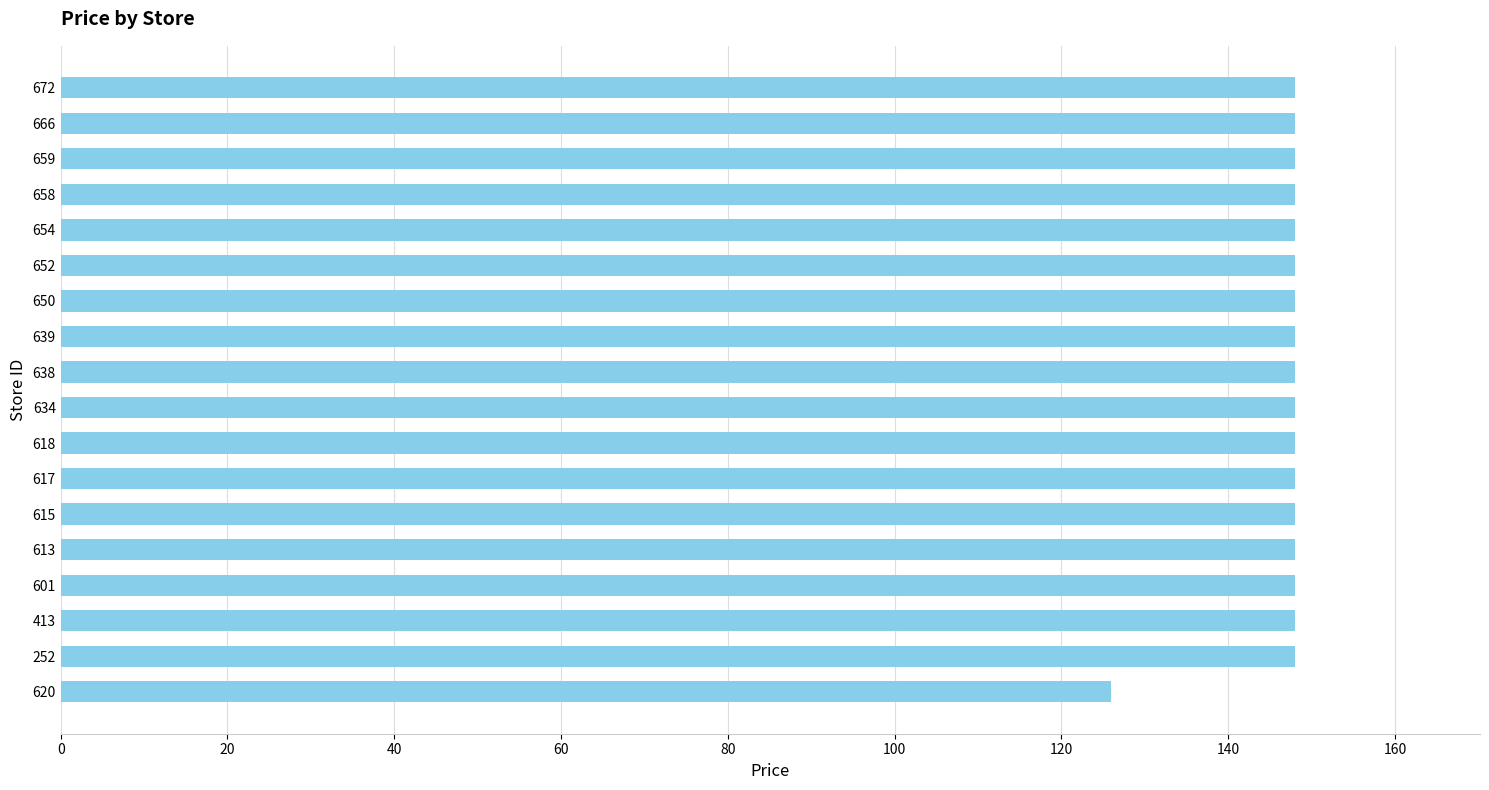

How many series are shown in this chart?

1